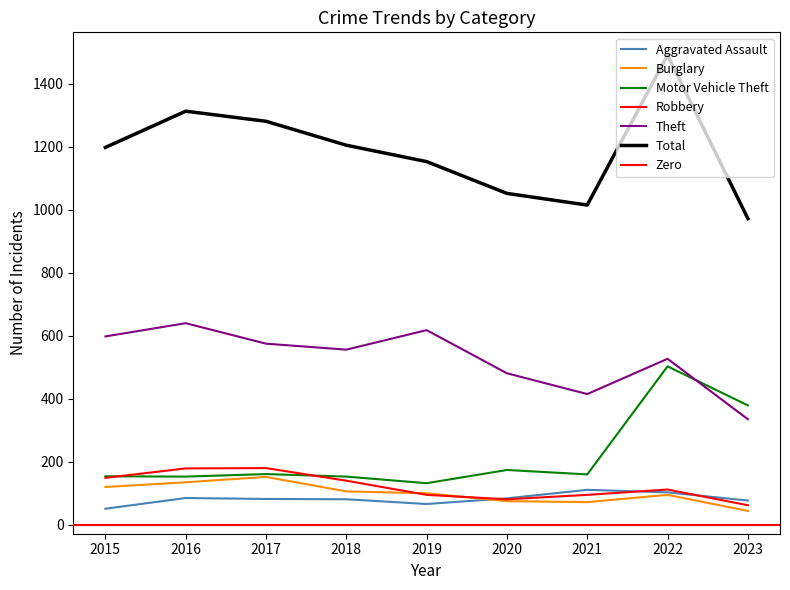

The value of Burglary at 2020 is 75. True or false?

True